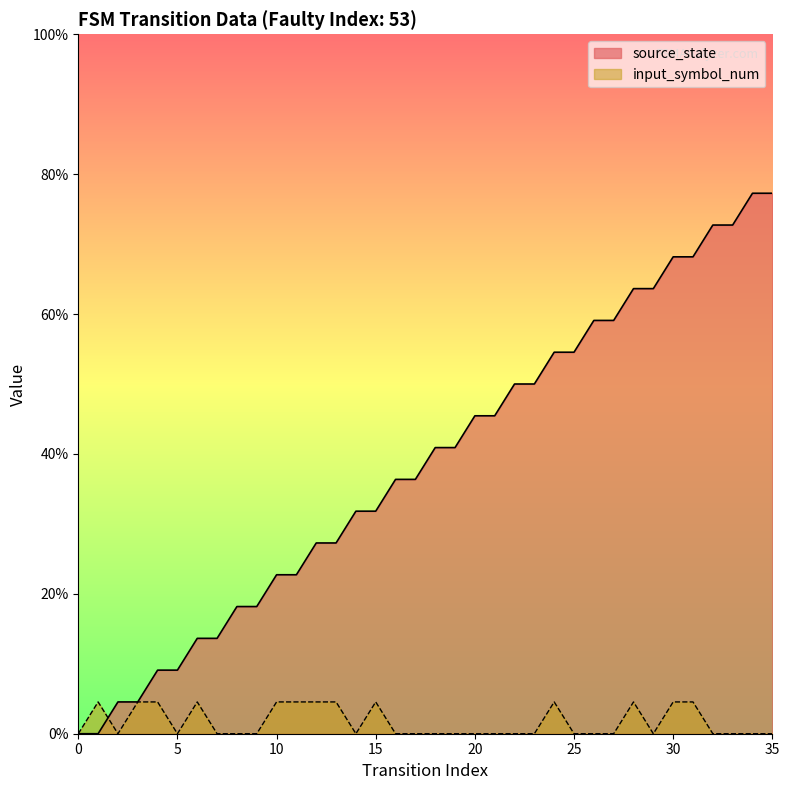

Reading left to right, what are all the values shown in this chart?

source_state: 0=0	1=0	2=1	3=1	4=2	5=2	6=3	7=3	8=4	9=4	10=5	11=5	12=6	13=6	14=7	15=7	16=8	17=8	18=9	19=9	20=10	21=10	22=11	23=11	24=12	25=12	26=13	27=13	28=14	29=14	30=15	31=15	32=16	33=16	34=17	35=17
input_symbol_num: 0=0	1=1	2=0	3=1	4=1	5=0	6=1	7=0	8=0	9=0	10=1	11=1	12=1	13=1	14=0	15=1	16=0	17=0	18=0	19=0	20=0	21=0	22=0	23=0	24=1	25=0	26=0	27=0	28=1	29=0	30=1	31=1	32=0	33=0	34=0	35=0